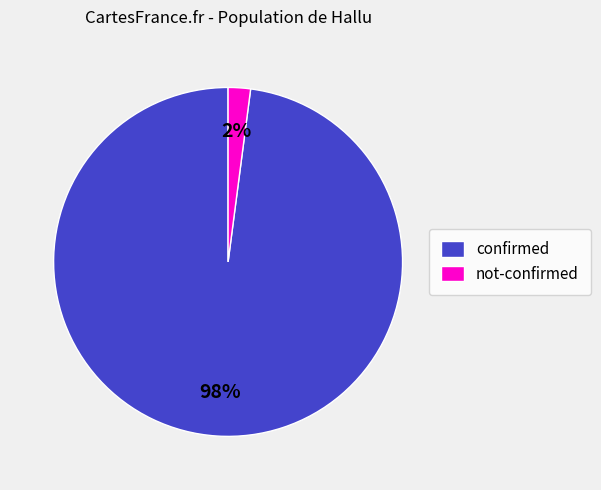

Which slice is the smallest?

not-confirmed